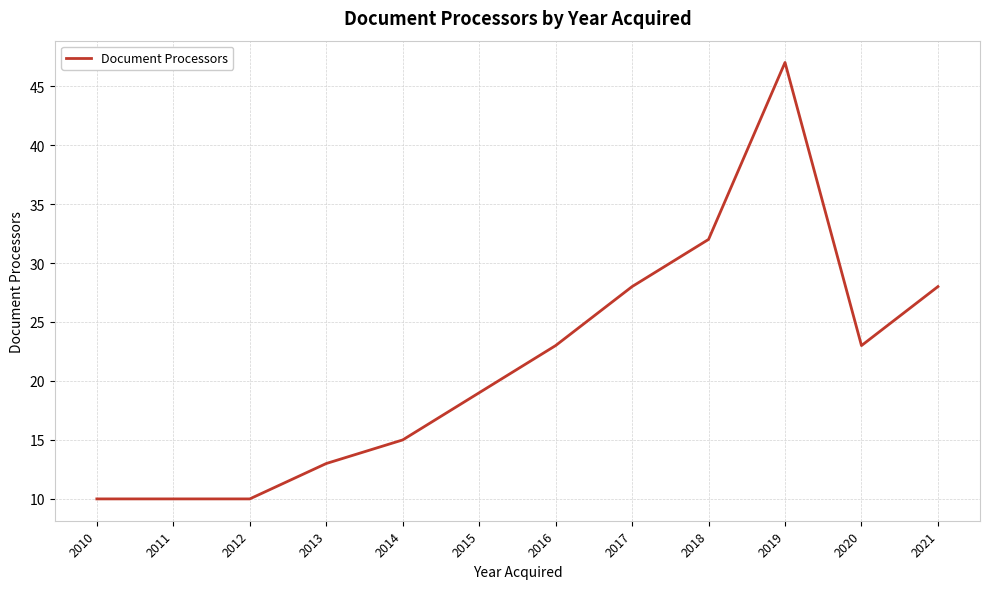

Between 2020 and 2021, which is larger?

2021